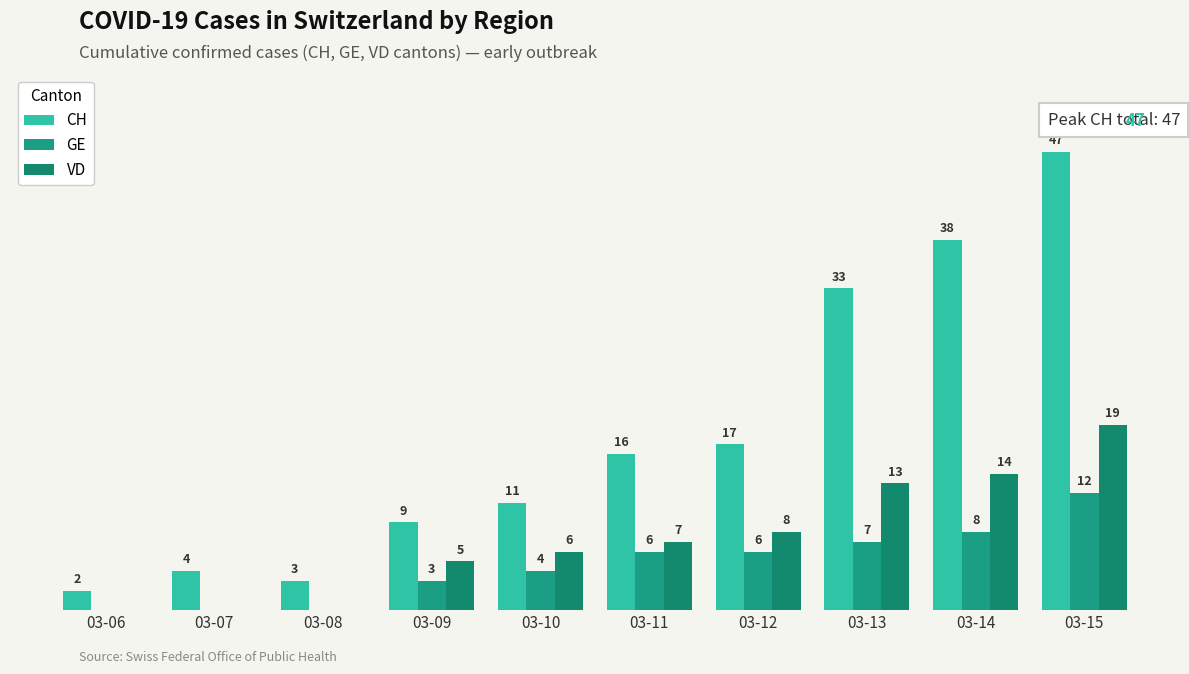

Does the chart contain stacked bars?

No